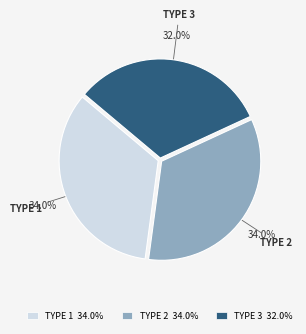

What is the smallest slice in the pie chart?

TYPE 3